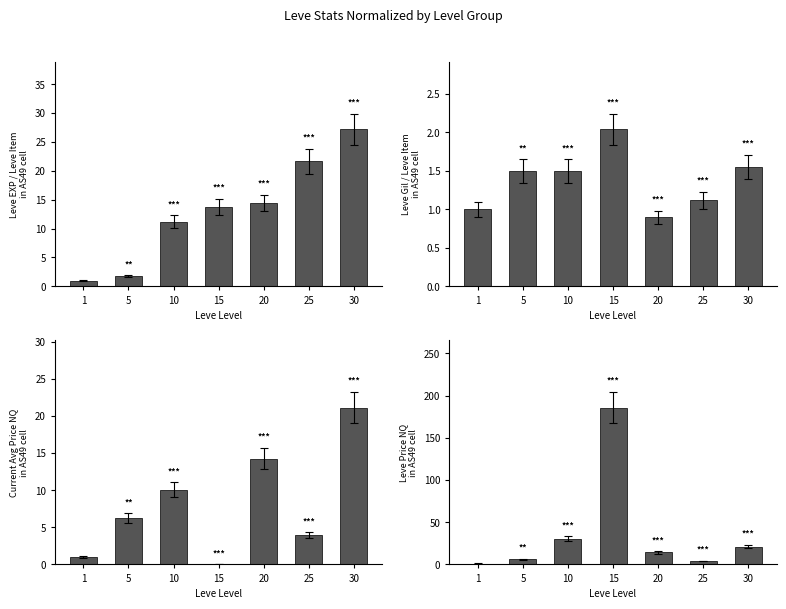

What is the difference between the maximum and minimum values in the Leve EXP series?

26.2